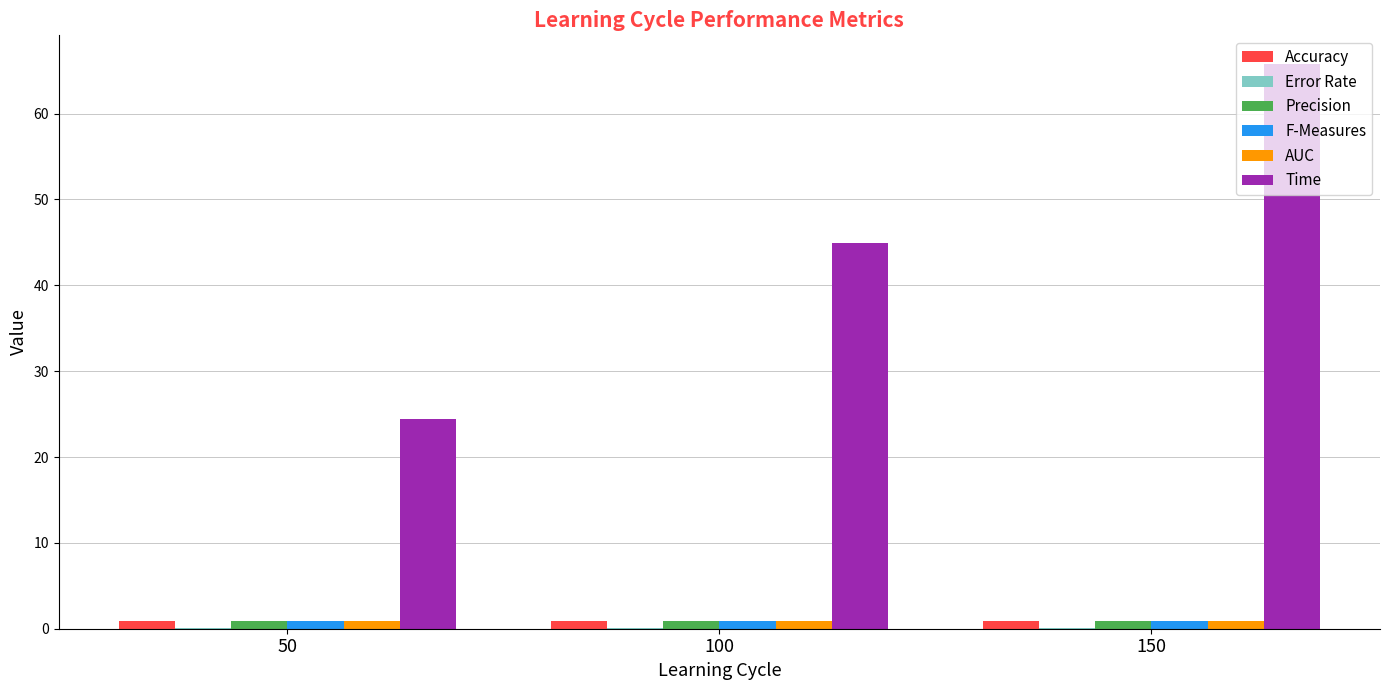

Are the bars horizontal?

No